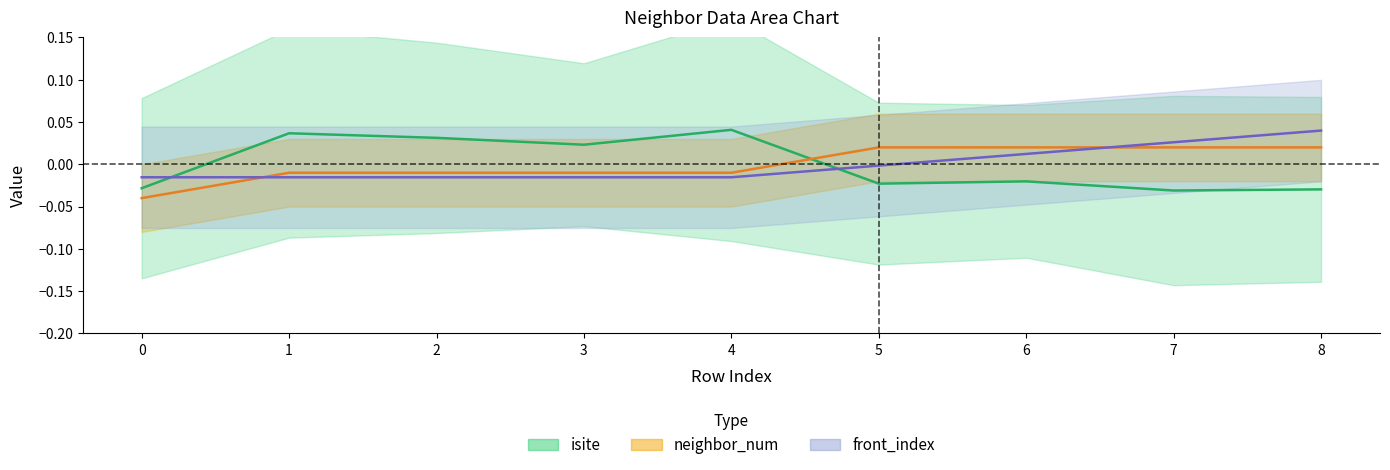

True or false: front_index has more than 2 interior local peaks.

False